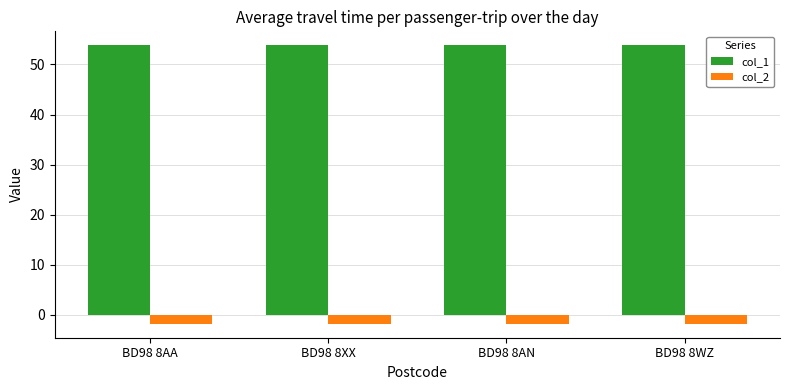

How many groups of bars are there?

4